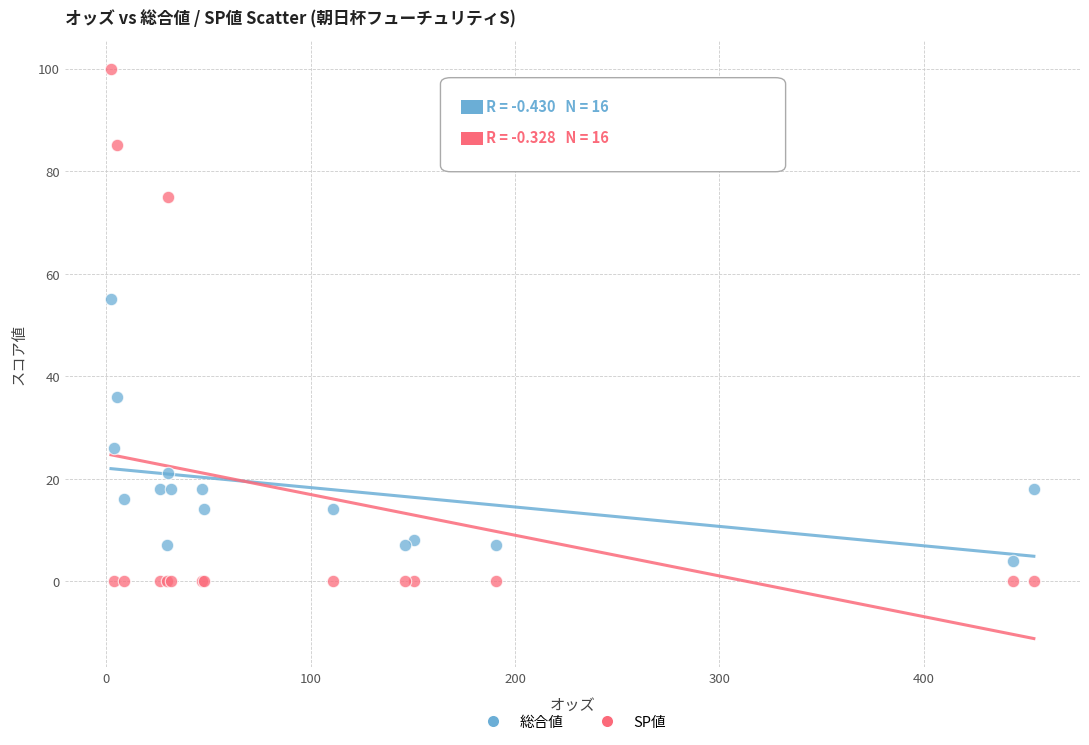

Which series has the widest spread of Y values?

SP値